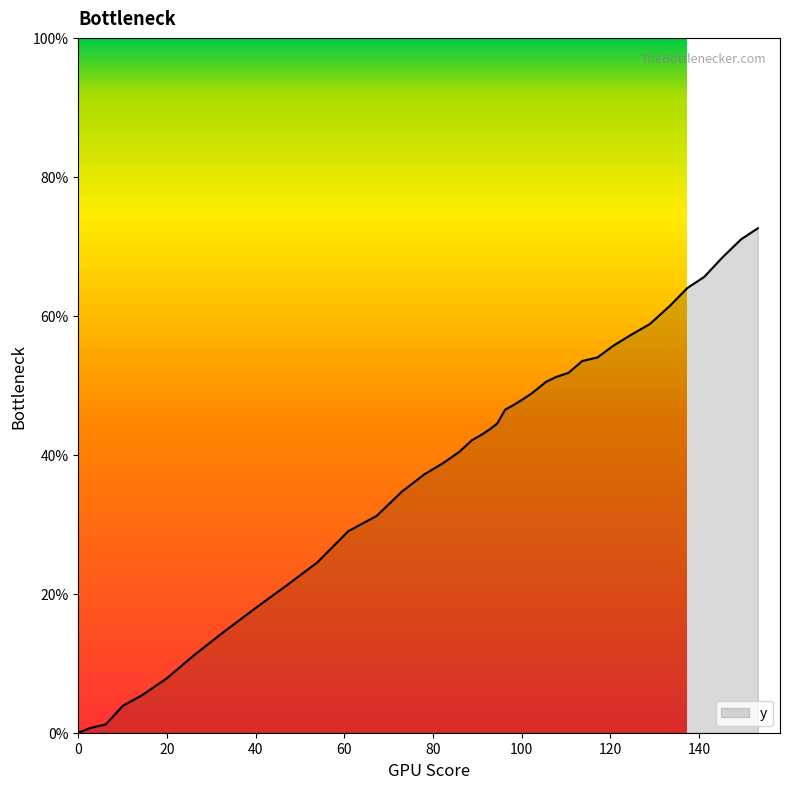

What is the maximum value shown in the chart?

72.6